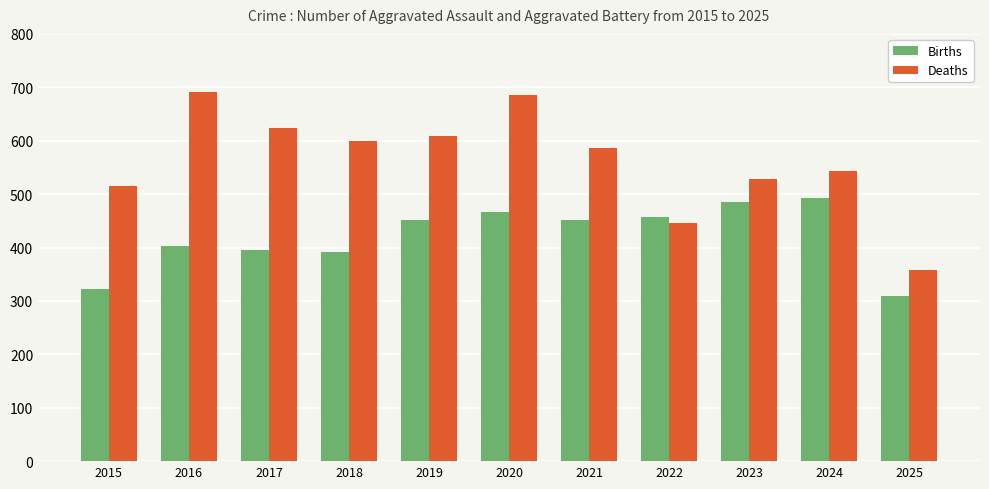

Which series has the widest spread of values?

Deaths